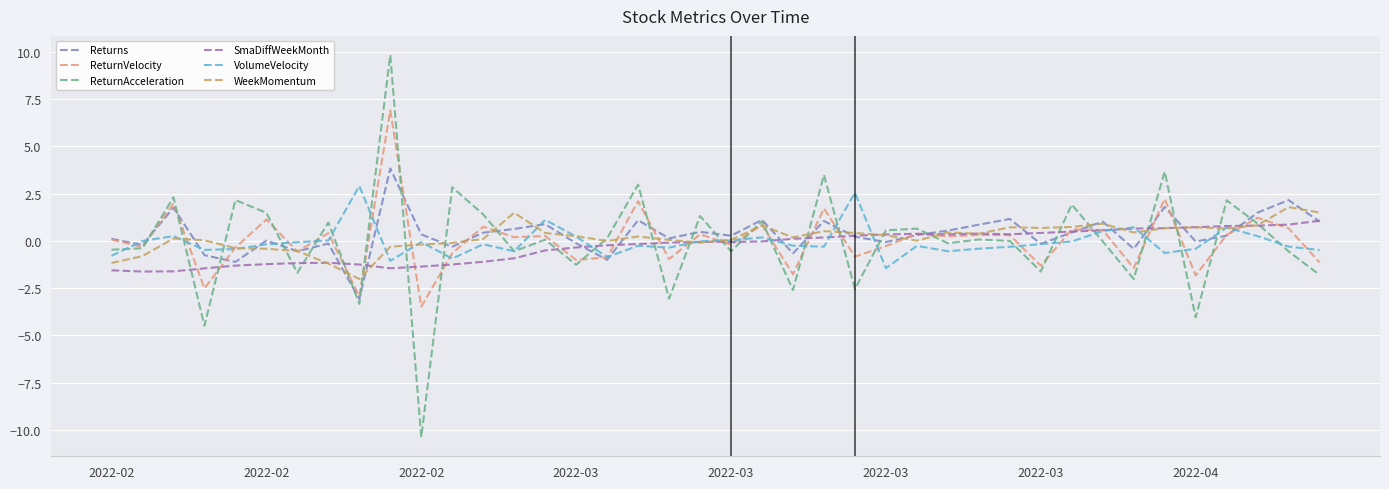

How many lines are shown in the chart?

6